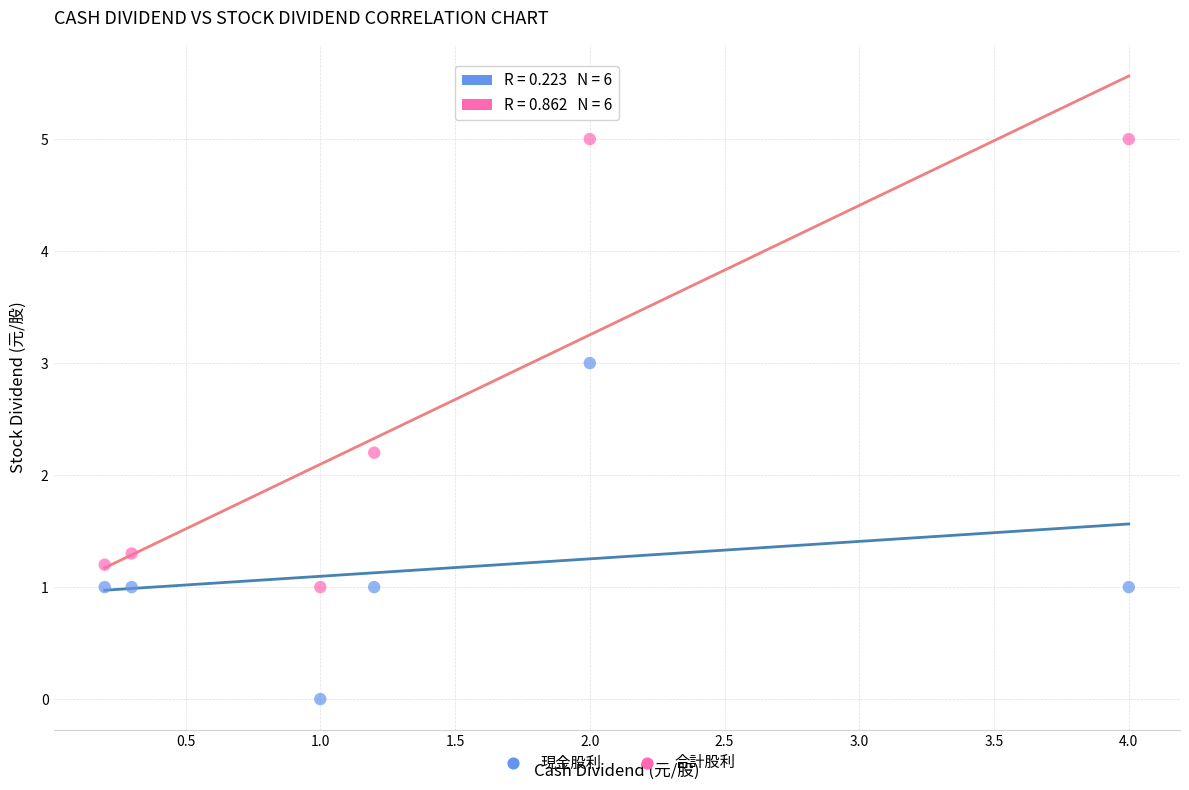

Across all data points, what is the range of X values (max minus min)?

3.8